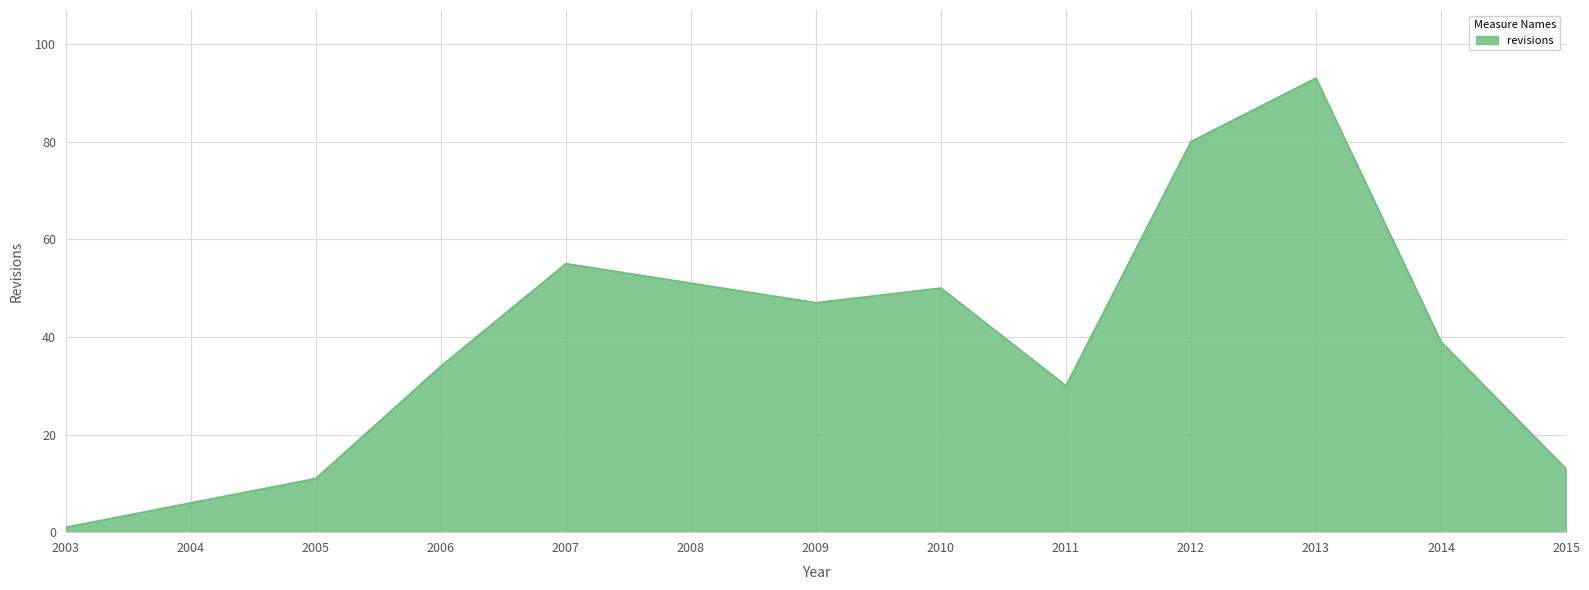

The value at 2013 is 93. True or false?

True